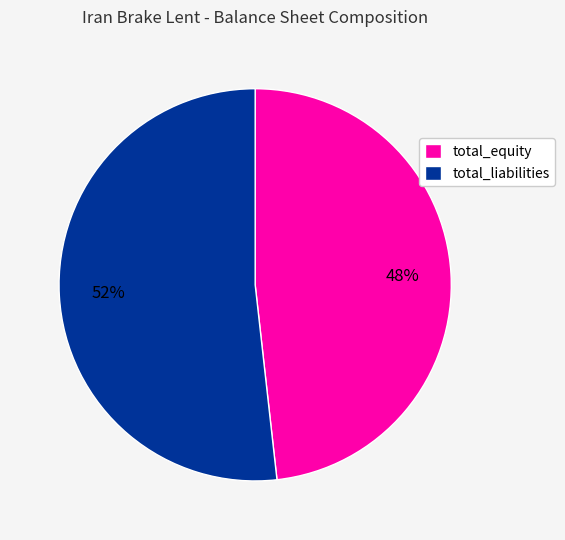

Count the number of slices in the pie.

2